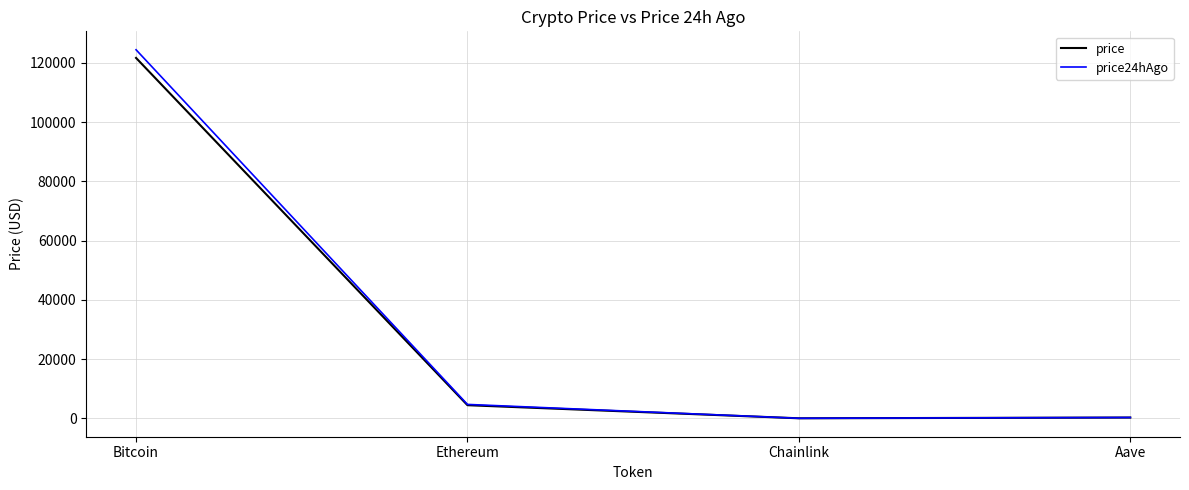

Is the value of price at Bitcoin greater than the value of price24hAgo at Chainlink?

Yes